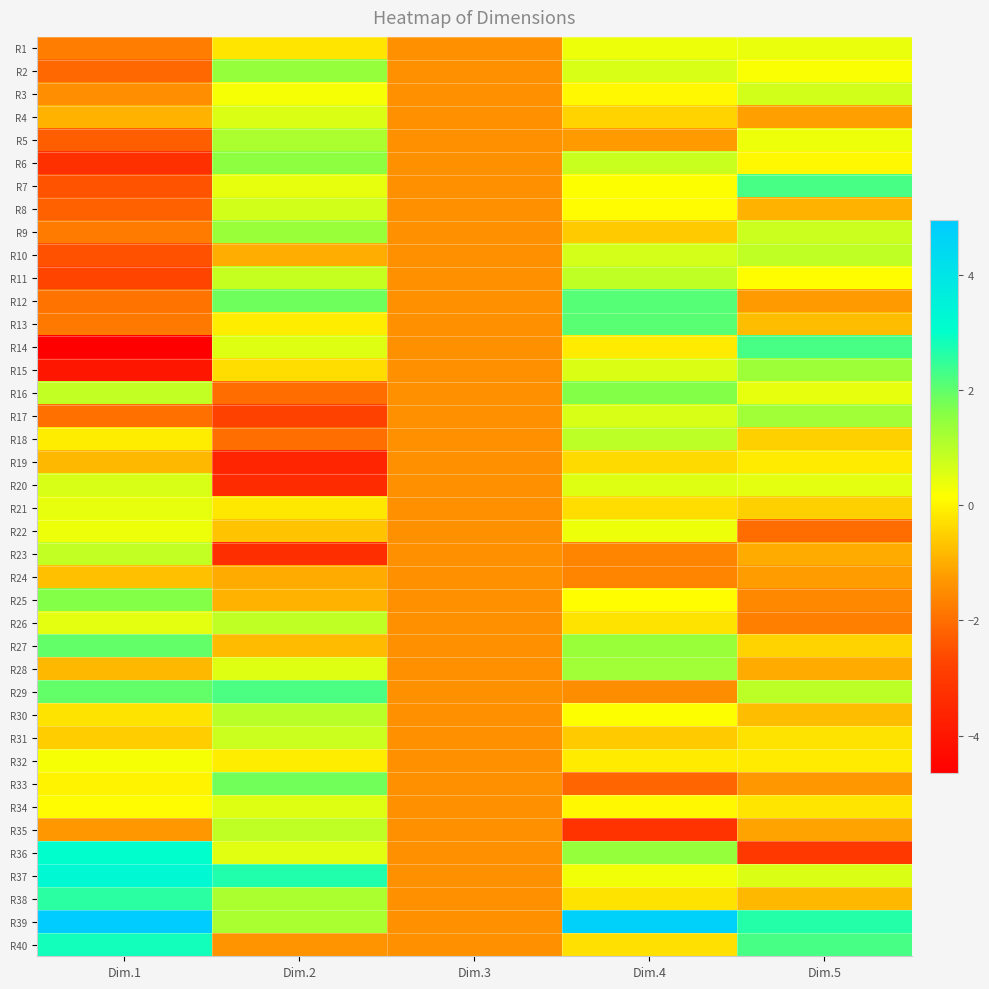

At which category is the sum across all series the highest?

Dim.4